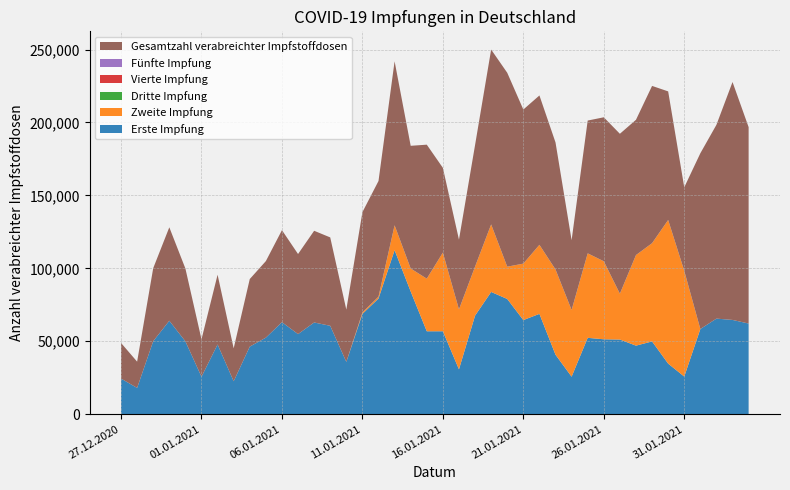

Reading left to right, transcribe all the data shown in this chart.

Erste Impfung: 24422	18007	50055	64066	49939	25672	47804	22573	46333	52479	63088	54909	62875	60604	35848	68778	79323	112436	84125	56856	56856	30758	67554	83805	79003	64534	68781	40772	25706	52344	51359	51183	46999	49885	34670	25808	58397	65525	64631	62149
Zweite Impfung: 0	0	0	0	0	0	0	0	0	0	0	0	0	0	0	983	1244	17077	15760	36071	53947	41107	33627	46319	22130	38705	47348	58457	45746	57943	53494	31435	62103	67364	98491	72512	0	0	0	0
Dritte Impfung: 0	0	0	0	0	0	0	0	0	0	0	0	0	0	0	0	0	0	0	0	0	0	0	0	0	0	0	0	0	0	0	0	0	0	0	0	0	0	0	0
Vierte Impfung: 0	0	0	0	0	0	0	0	0	0	0	0	0	0	0	0	0	0	0	0	0	0	0	0	0	0	0	0	0	0	0	0	0	0	0	0	0	0	0	0
Fünfte Impfung: 0	0	0	0	0	0	0	0	0	0	0	0	0	0	0	0	0	0	0	0	0	0	0	0	0	0	0	0	0	0	0	0	0	0	0	0	0	0	0	0
Gesamtzahl verabreichter Impfstoffdosen: 24422	18007	50055	64066	49939	25672	47804	22573	46333	52479	63088	54909	62875	60604	35848	68778	79323	112436	84125	91866	58100	47835	83314	119876	132950	105641	102408	87091	47836	91049	98707	109640	92745	107828	88164	57243	120500	132889	163122	134661